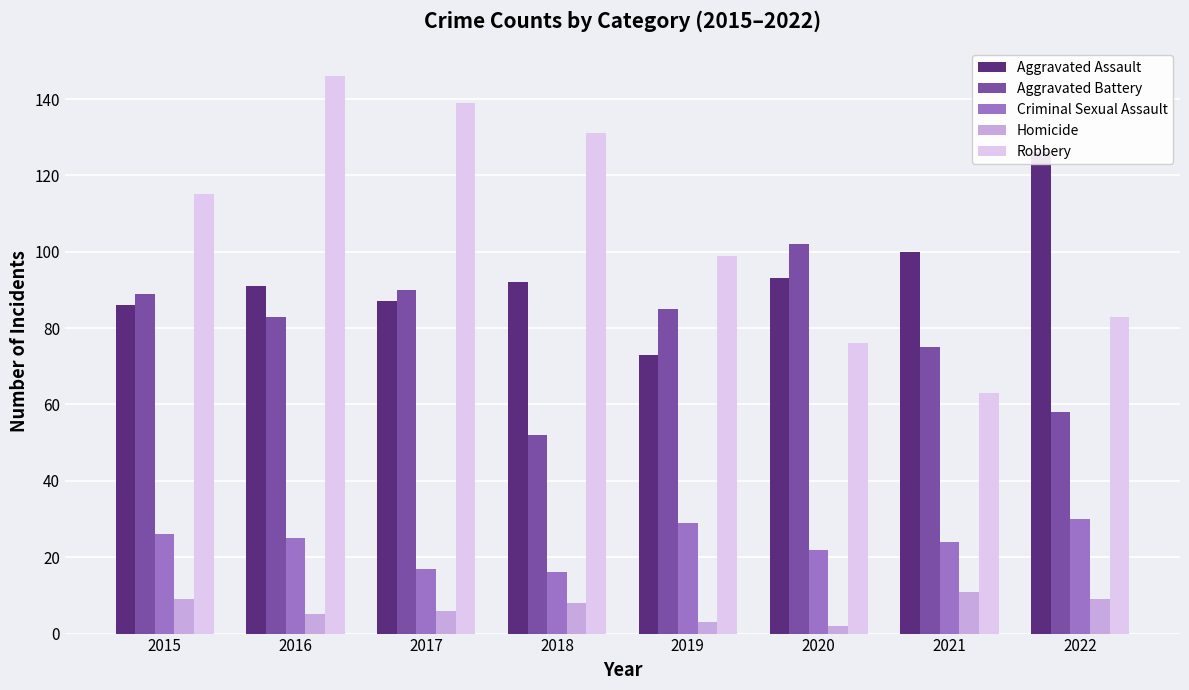

What is the value of the Homicide bar at the 8th from the left?

9